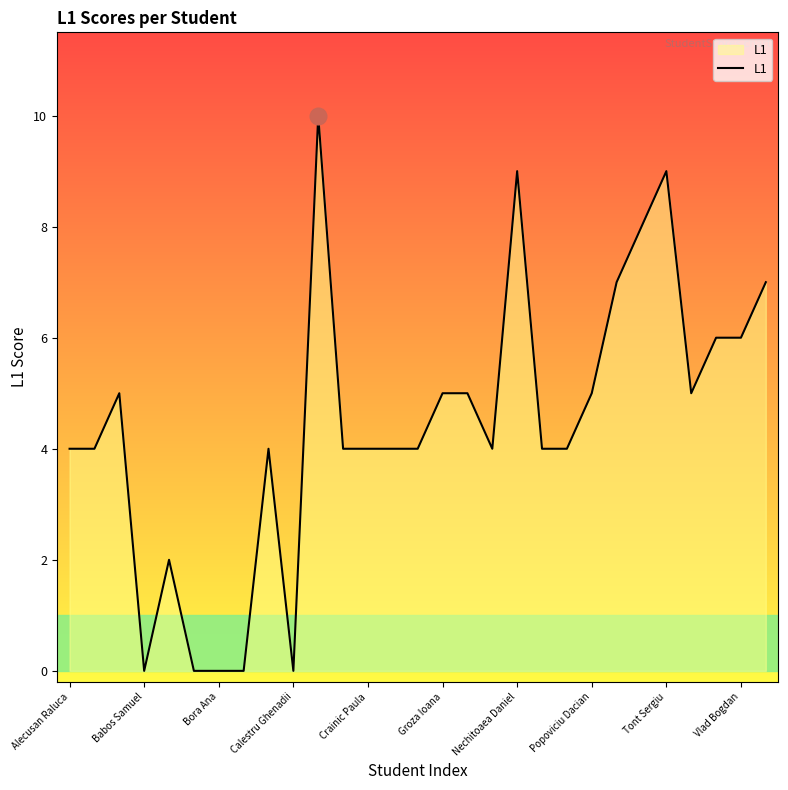

Count the values in the range 4 to 6.

17